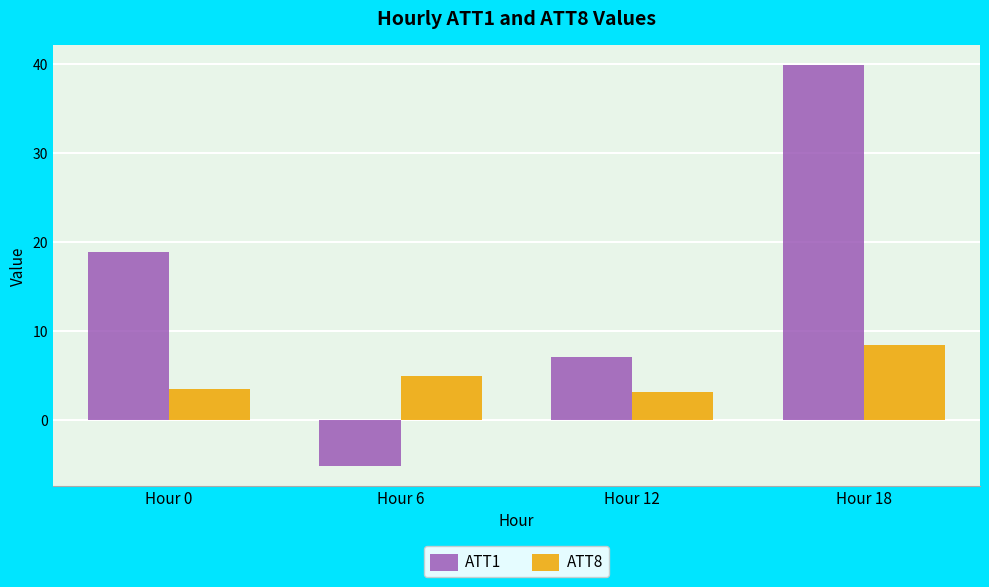

The ATT1 series shows -3.4 at Hour 6. True or false?

False